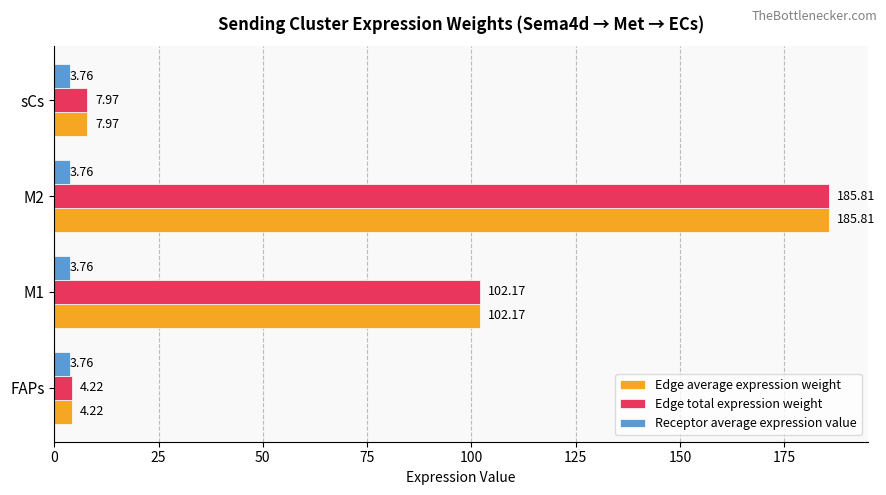

At which category is the sum across all series the highest?

M2